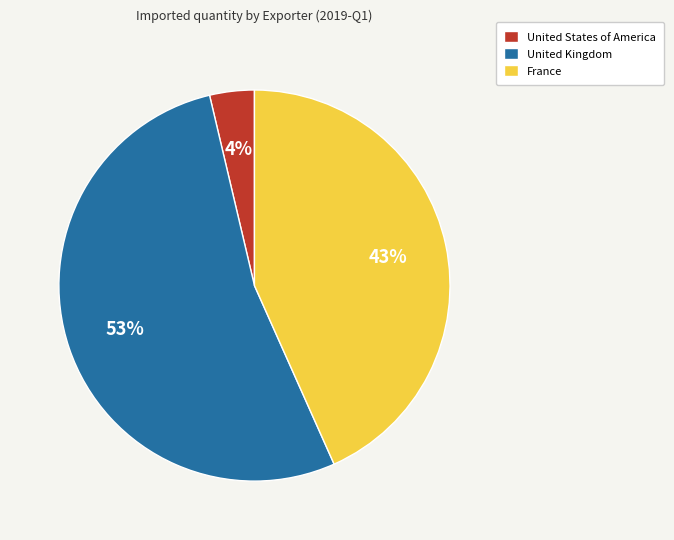

Which slice is the largest?

United Kingdom